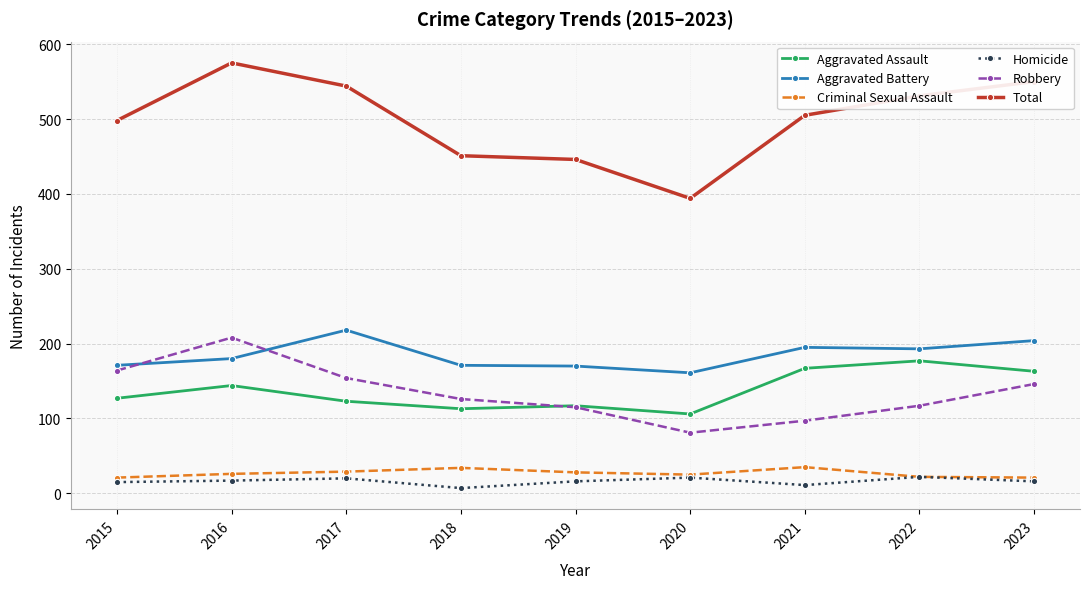

Which series changed the most between 2016 and 2018?

Total